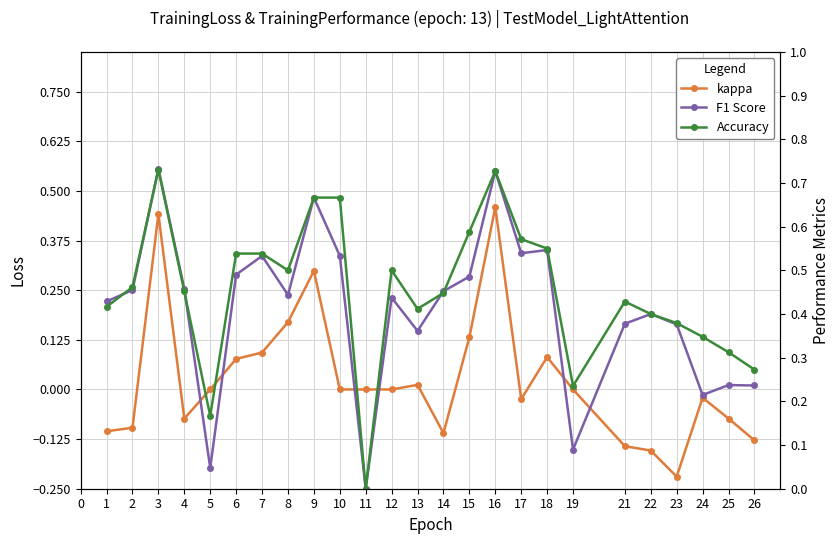

Is it true that kappa equals 0.0 at 12?

True